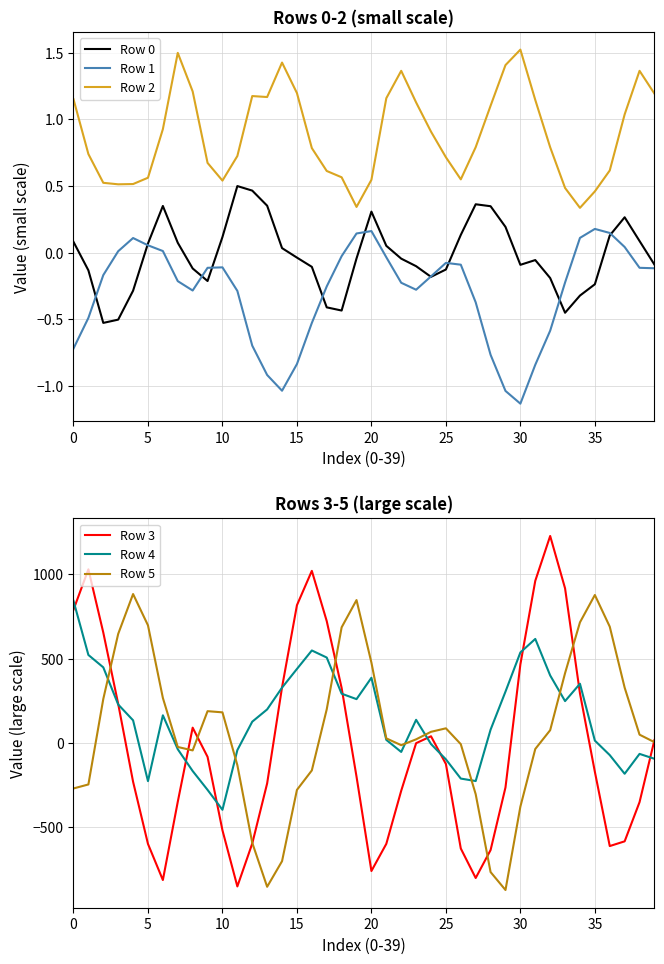

What is the difference between the maximum and minimum values in the Row 0 series?

1.0